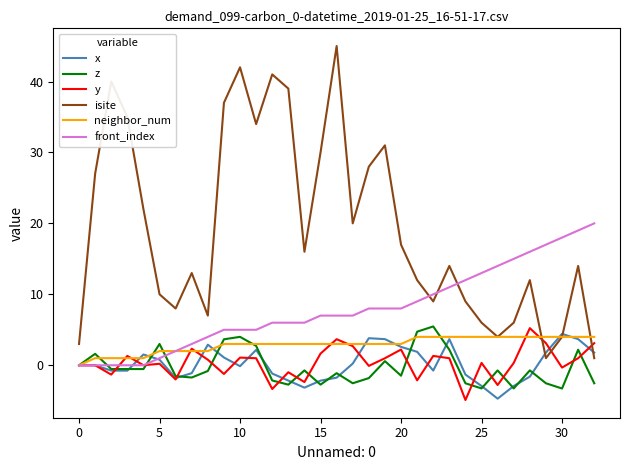

What is the greatest value displayed?

45.0